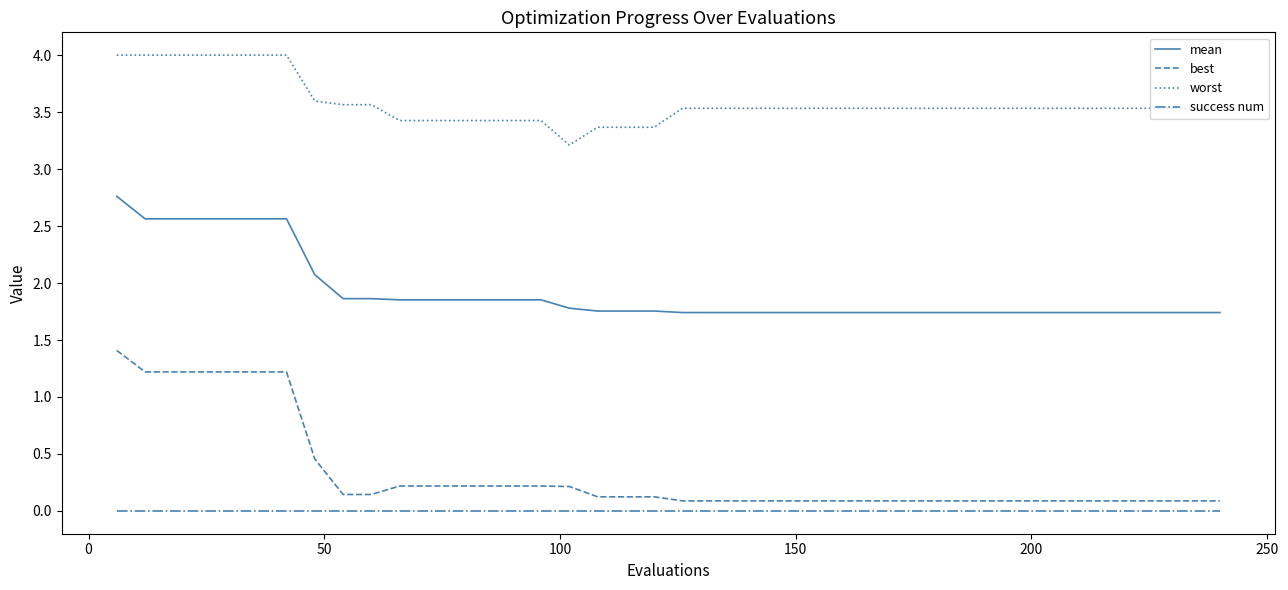

True or false: best and mean cross at least once.

False